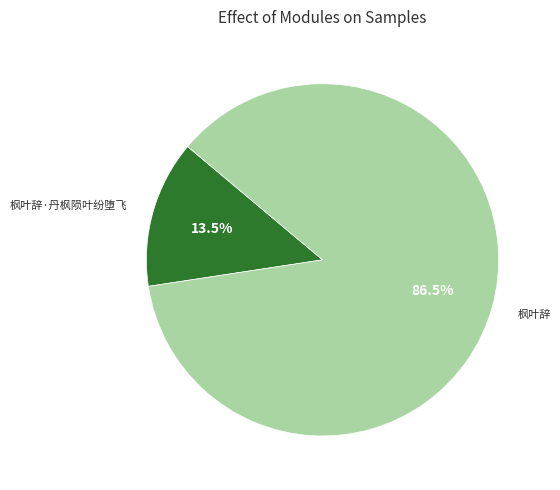

How many slices are in this pie chart?

2